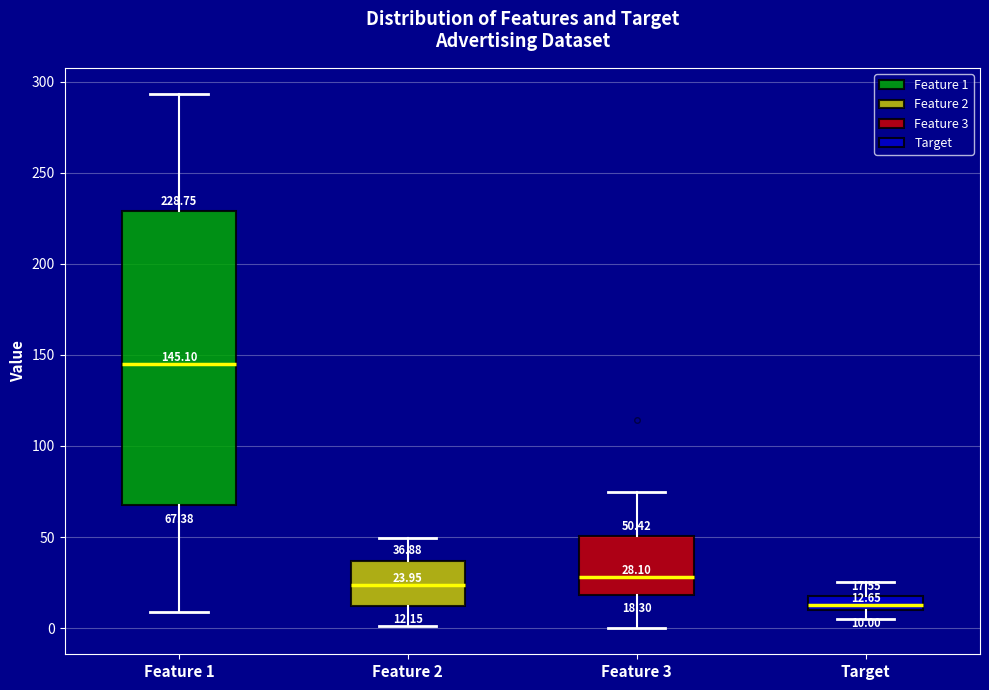

Which box's median line is the highest?

Feature 1